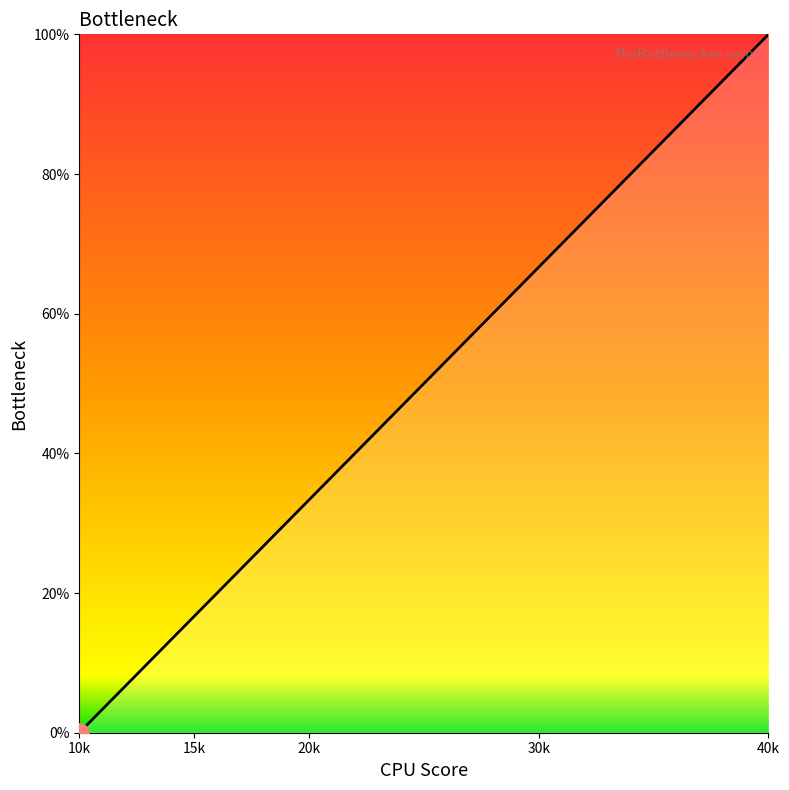

At which label is the value closest to 0?

10k